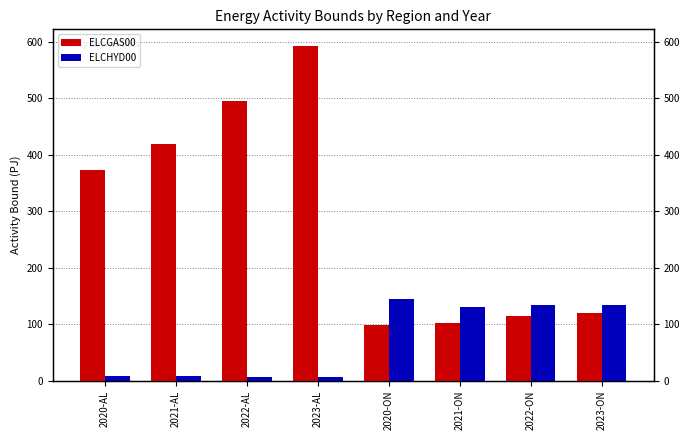

What is the sum of all ELCGAS00 values?

2315.8